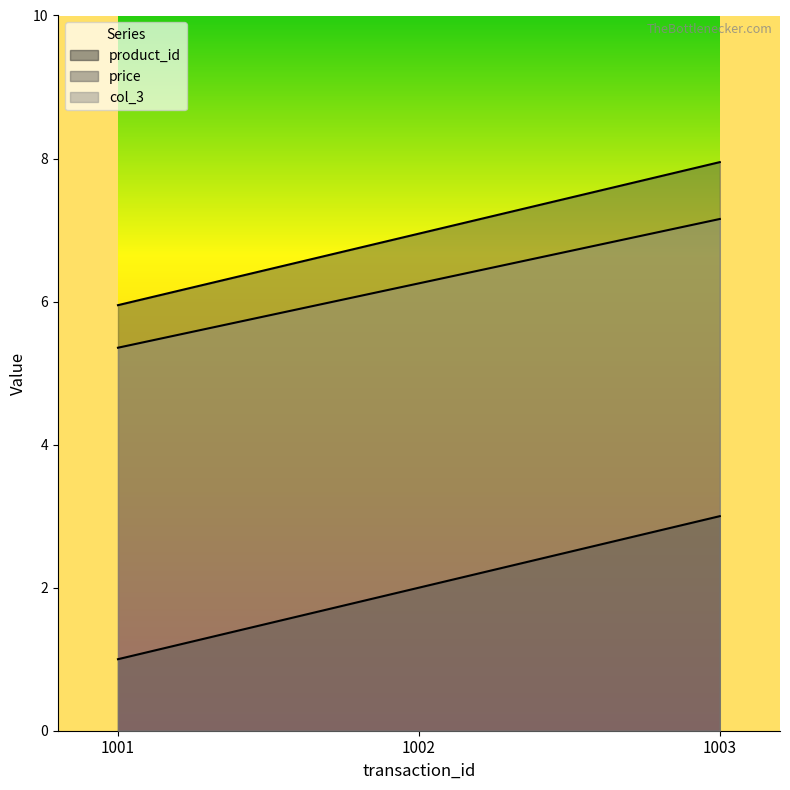

At which label does col_3 reach its minimum?

1001